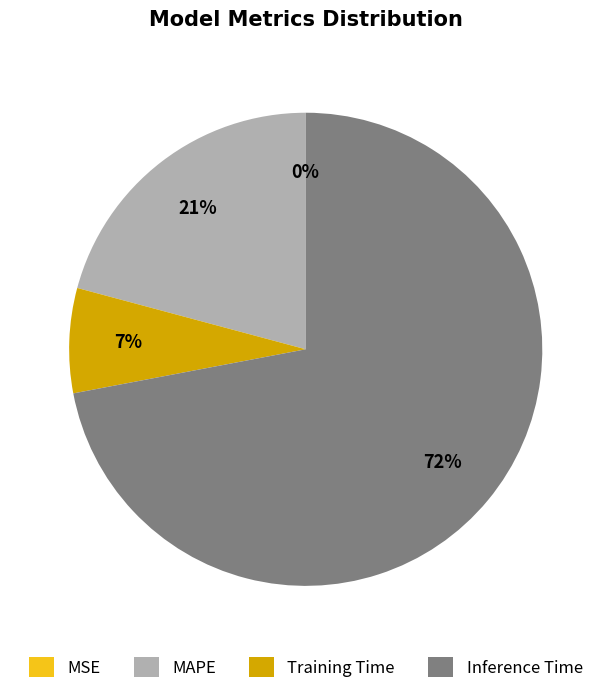

Which has a higher value, MAPE or Inference Time?

Inference Time